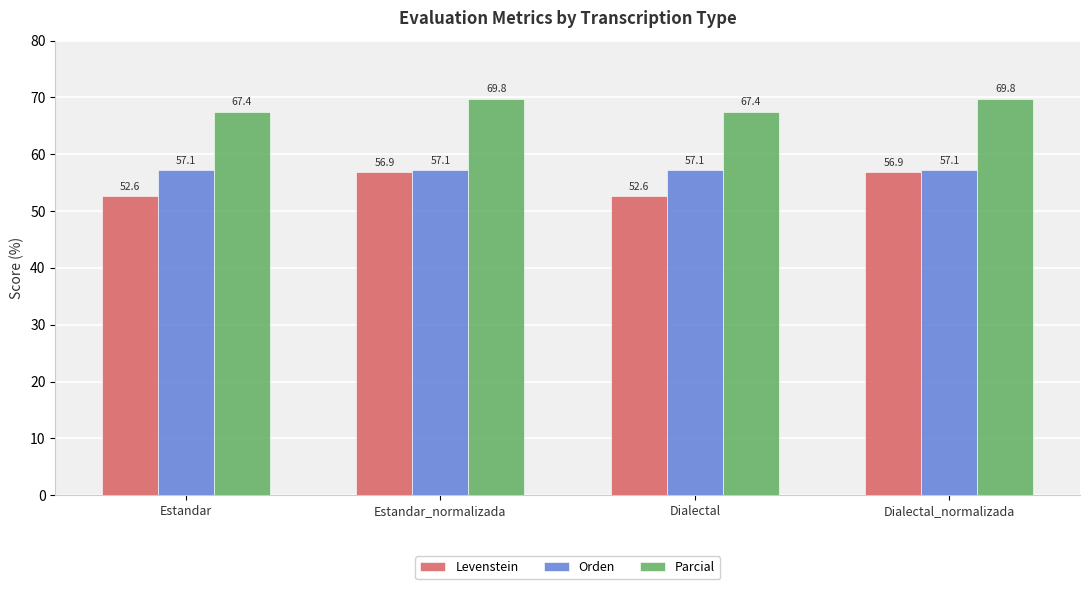

Reading right to left, what are all the values shown in this chart?

Levenstein: Dialectal_normalizada=56.9	Dialectal=52.6	Estandar_normalizada=56.9	Estandar=52.6
Orden: Dialectal_normalizada=57.1	Dialectal=57.1	Estandar_normalizada=57.1	Estandar=57.1
Parcial: Dialectal_normalizada=69.8	Dialectal=67.4	Estandar_normalizada=69.8	Estandar=67.4